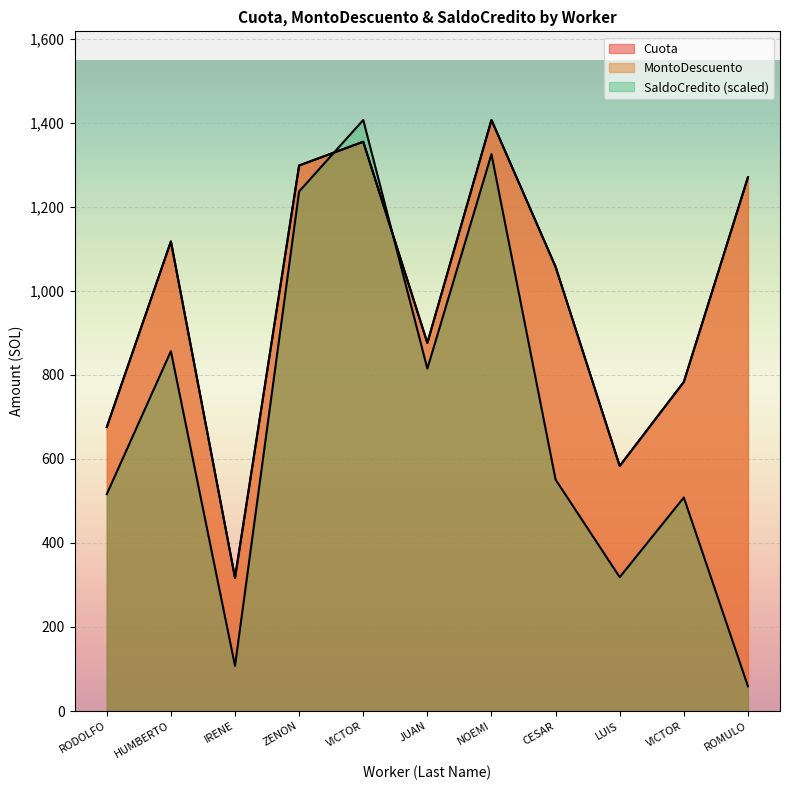

Does the chart display data point markers on the line(s)?

No